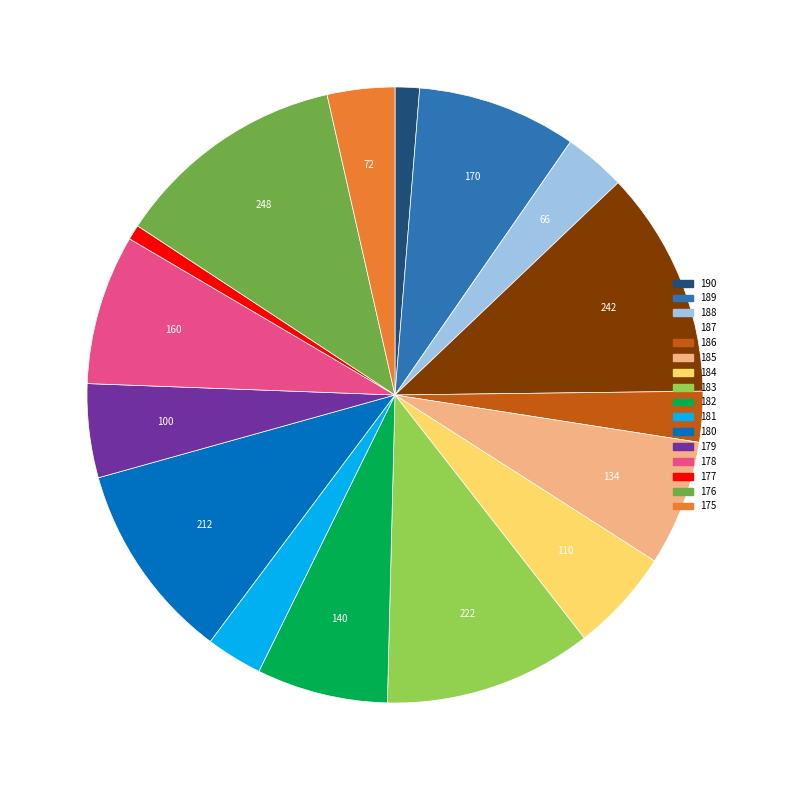

Count the number of slices in the pie.

16